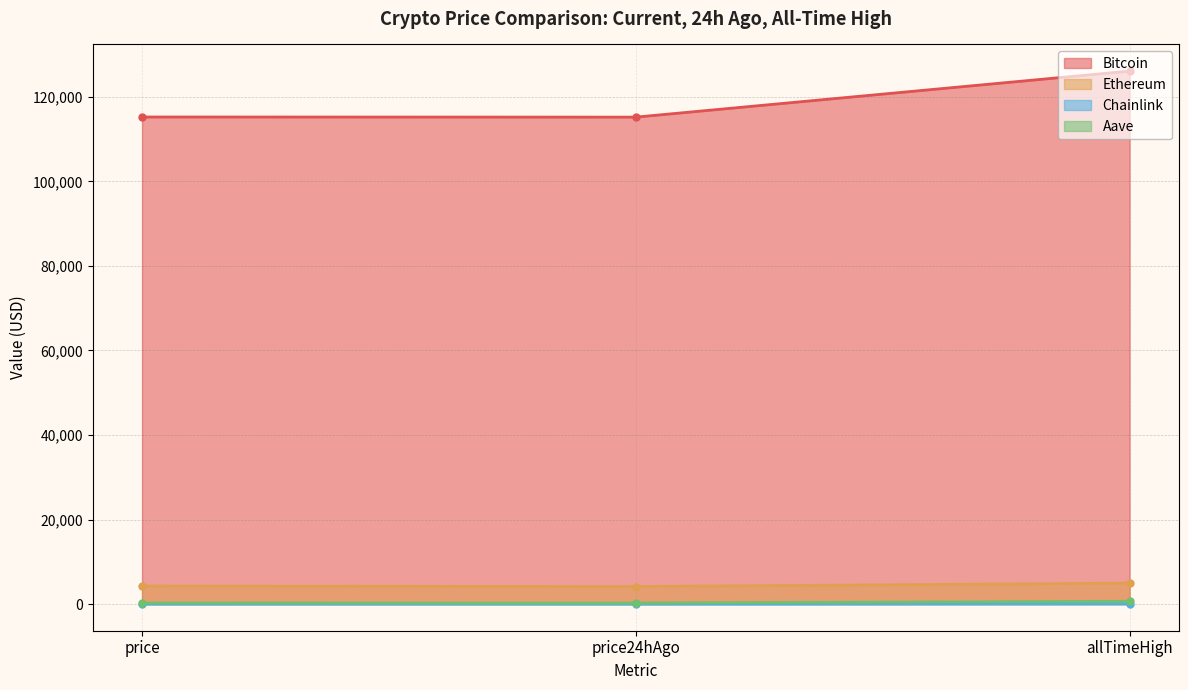

At which category is the sum across all series the highest?

allTimeHigh